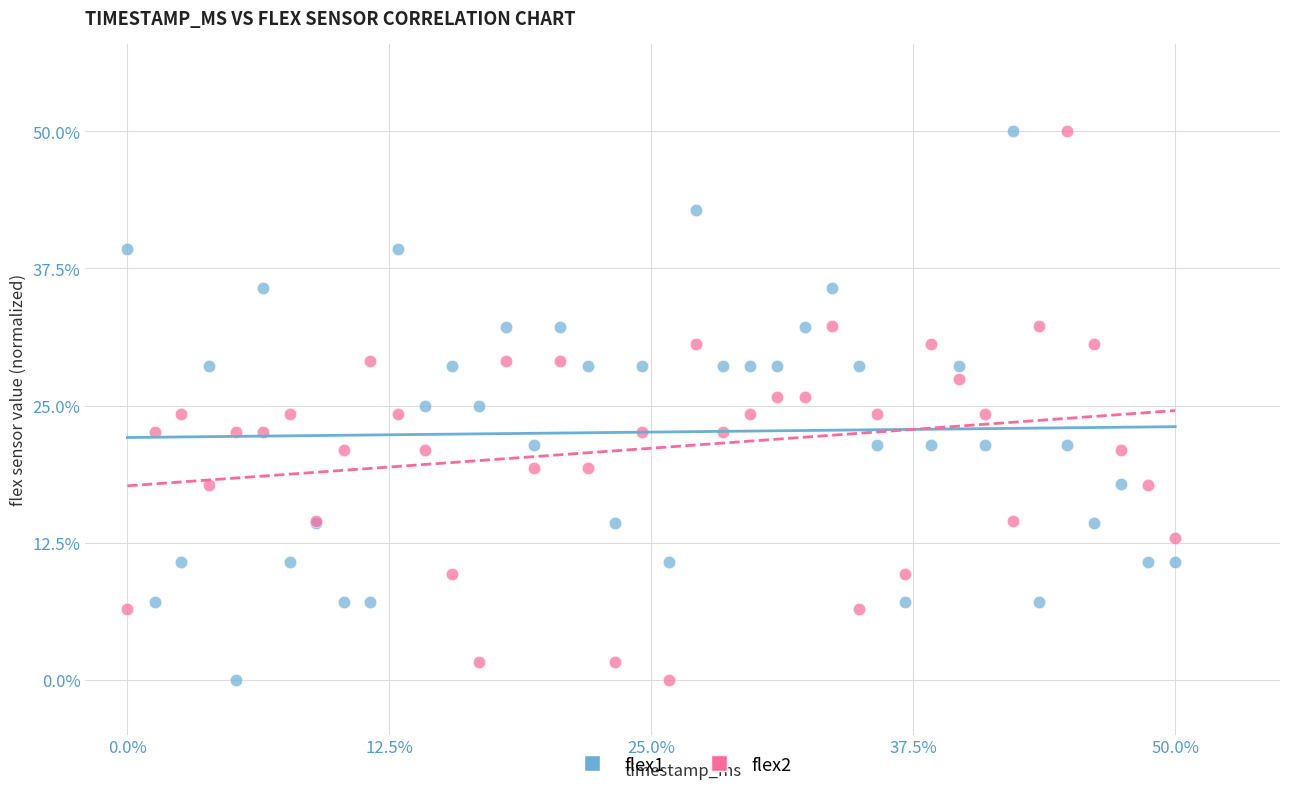

What are all the series names shown in the legend?

flex1, flex2